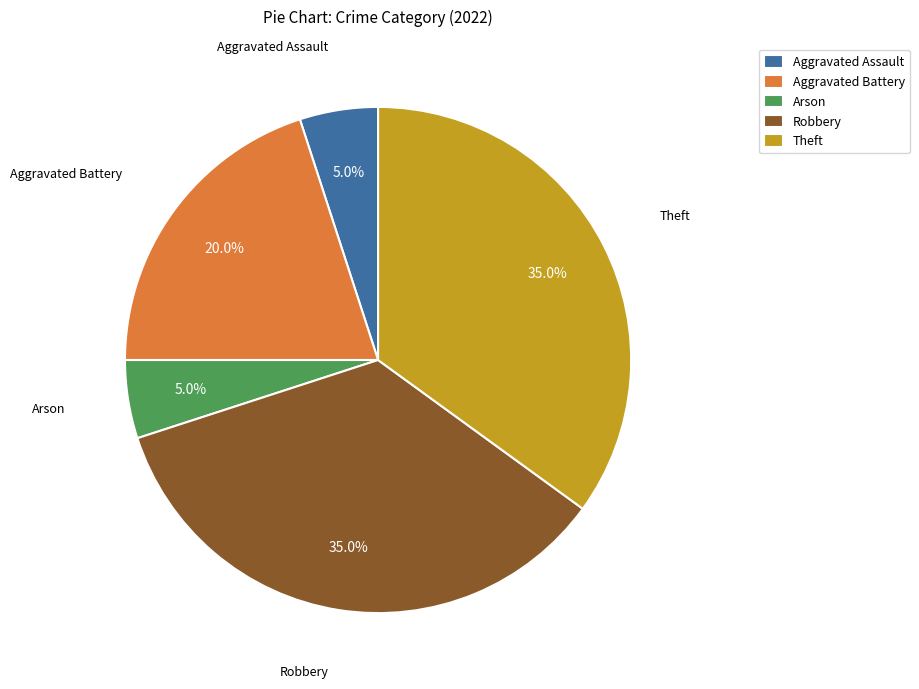

Approximately how many times larger is the value at Theft compared to Aggravated Assault?

7.0